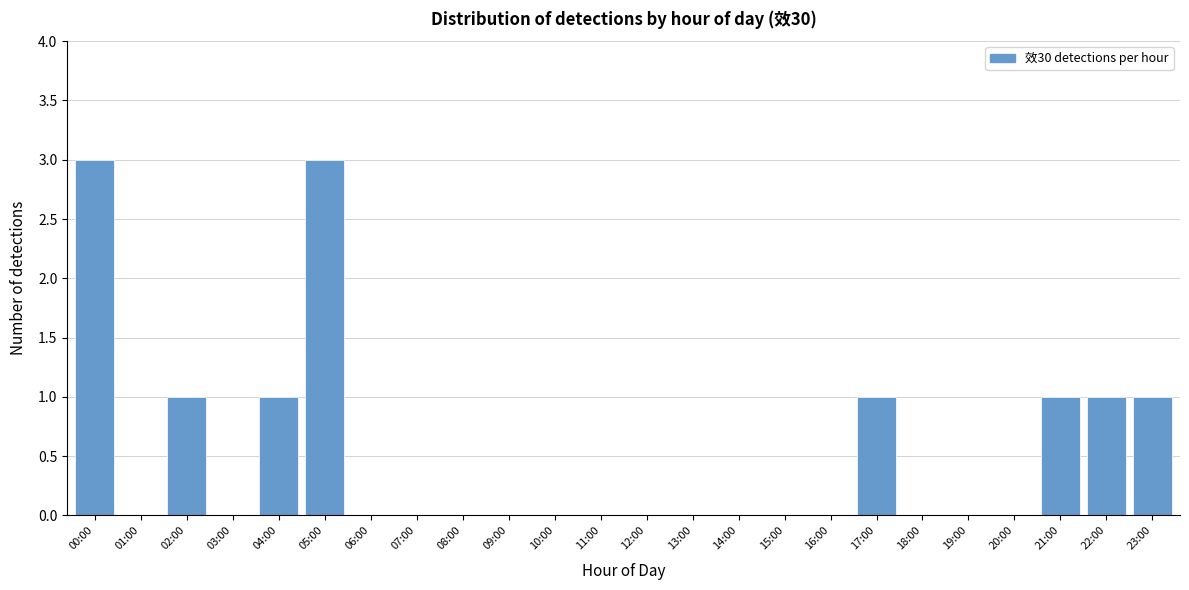

Reading left to right, transcribe all the data shown in this chart.

00:00=3	01:00=0	02:00=1	03:00=0	04:00=1	05:00=3	06:00=0	07:00=0	08:00=0	09:00=0	10:00=0	11:00=0	12:00=0	13:00=0	14:00=0	15:00=0	16:00=0	17:00=1	18:00=0	19:00=0	20:00=0	21:00=1	22:00=1	23:00=1